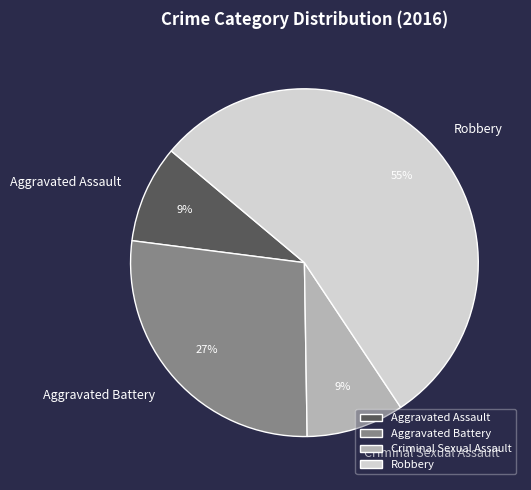

What is the ratio of the value at Criminal Sexual Assault to the value at Aggravated Assault?

1.0